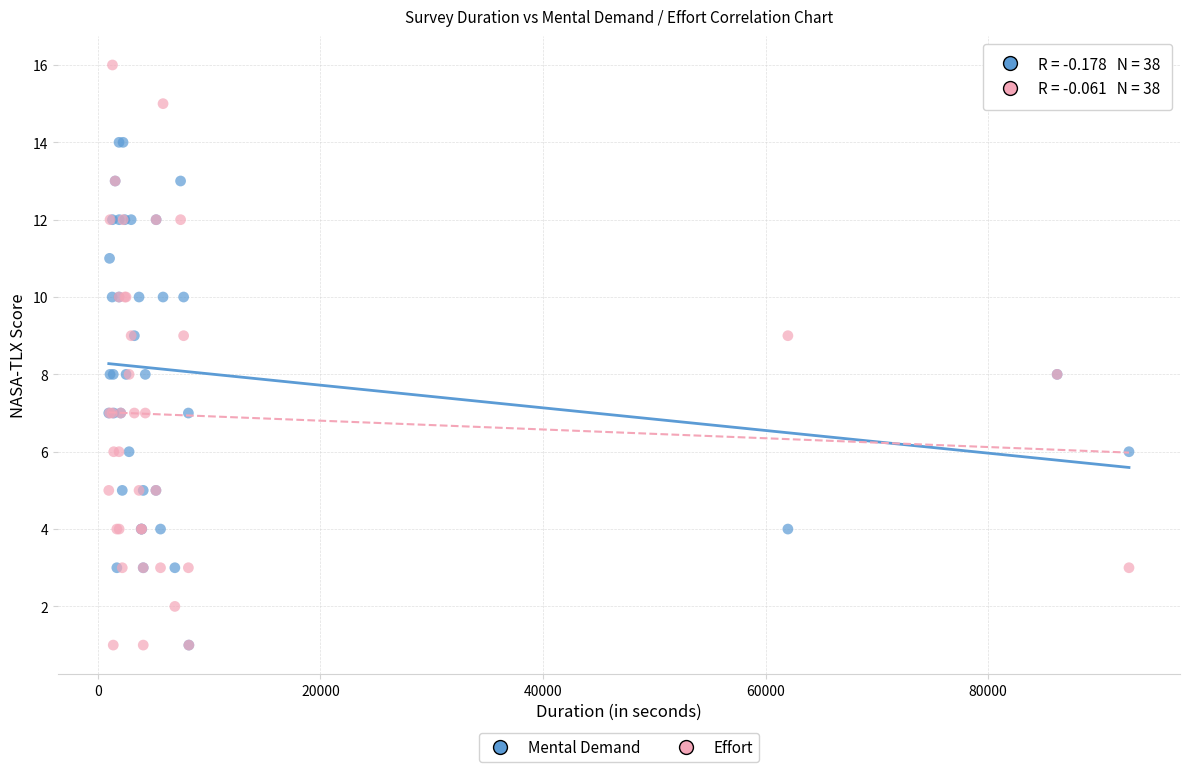

What are all the series names shown in the legend?

Mental Demand, Effort